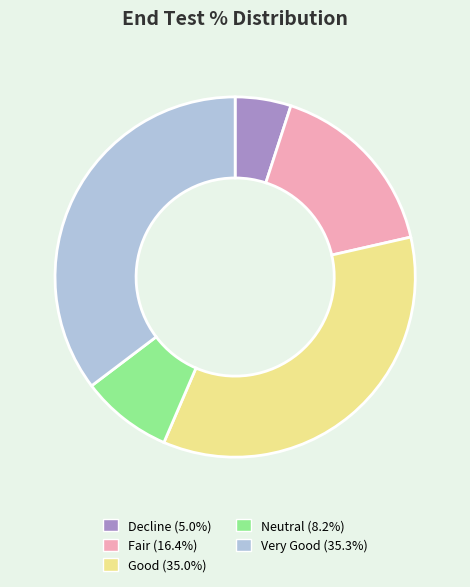

How many segments does this pie chart have?

5